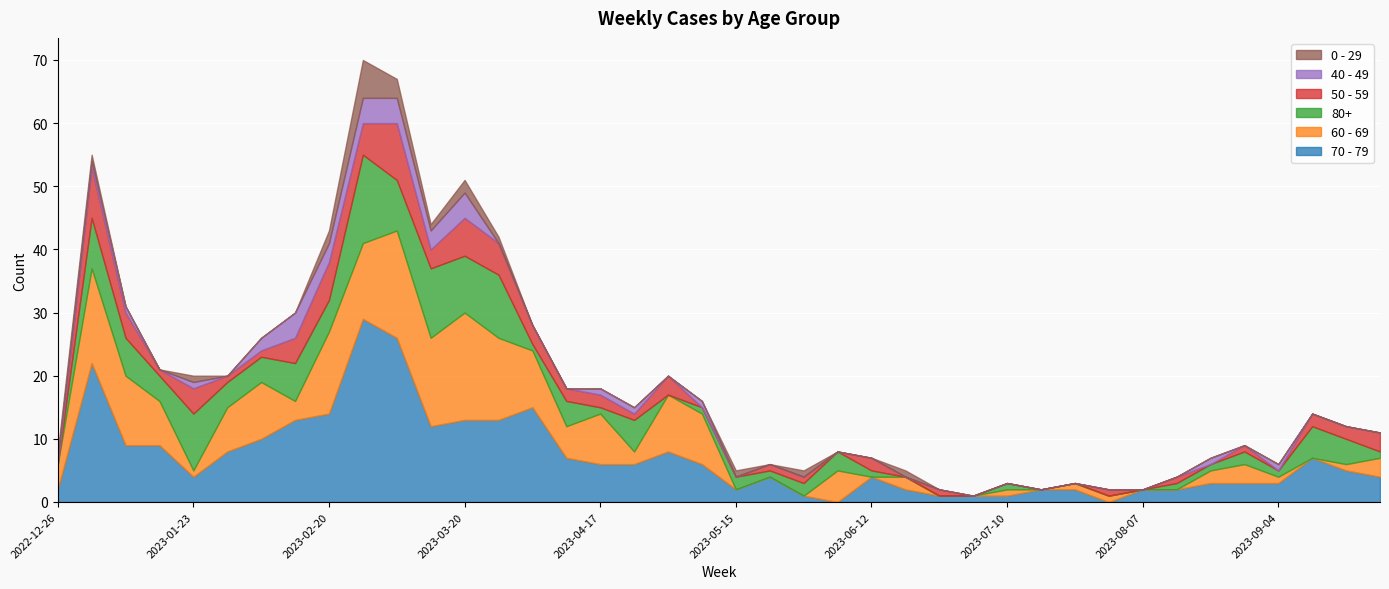

Rank the series at 2023-06-12 from lowest to highest value.

0 - 29, 40 - 49, 60 - 69, 80+, 50 - 59, 70 - 79